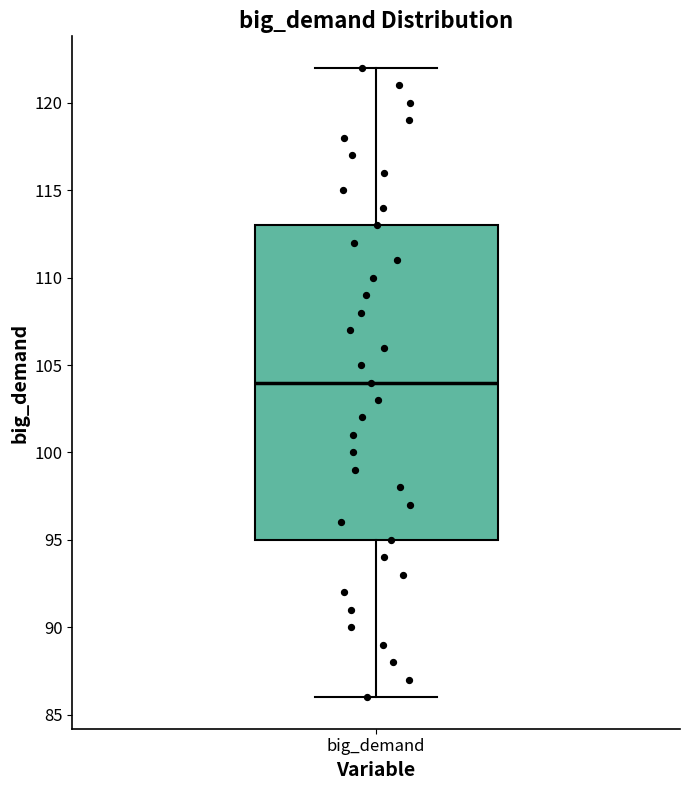

Transcribe this box plot: give where the median line is, the range the box spans, and where the two whiskers end, as read against the y-axis. The values are not printed on the chart, so give them approximately, as read against the axis.

median 104, box 95 to 113, whiskers 86 to 122